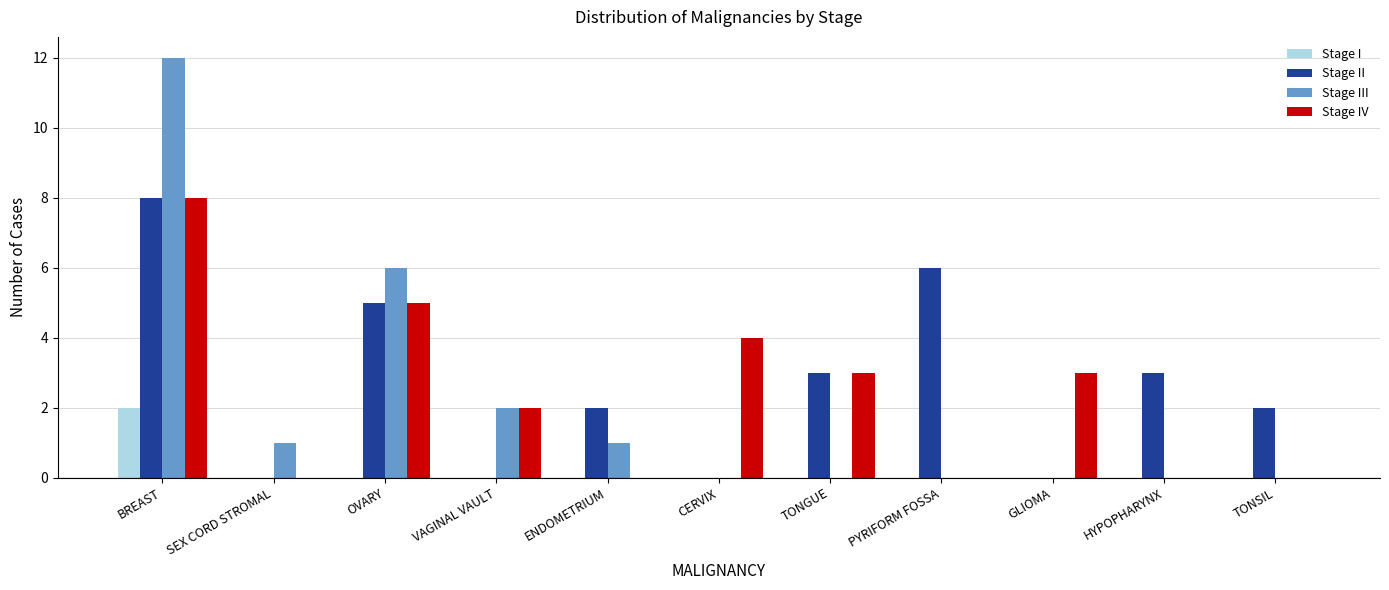

What is the maximum value for Stage IV?

8